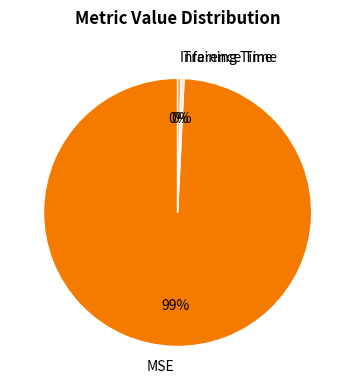

Between MSE and Inference Time, which is larger?

MSE